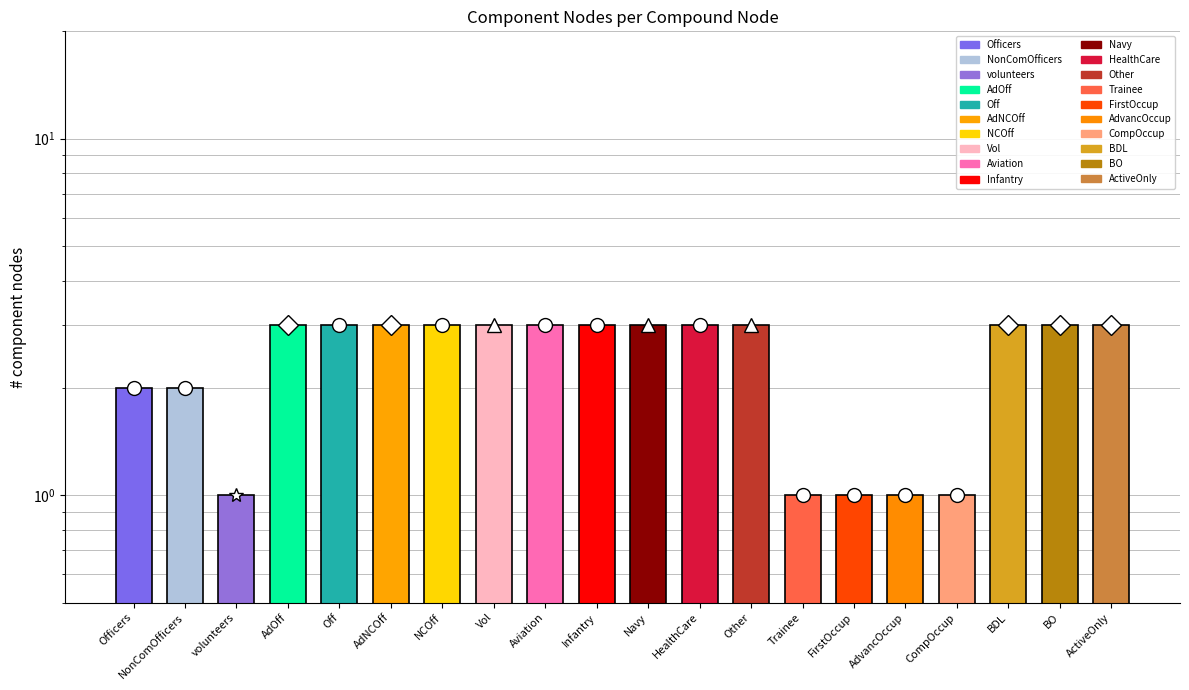

Which category has the lowest value across all series?

volunteers